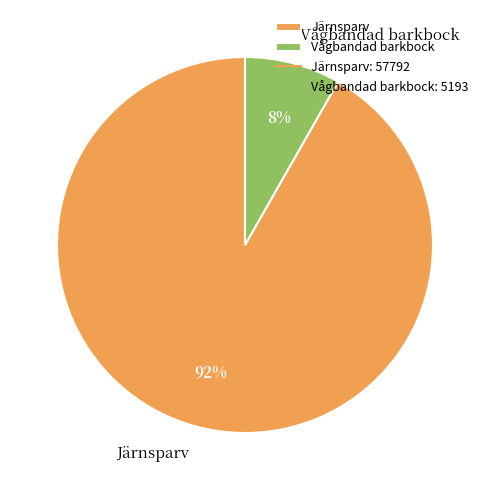

Which has a higher value, Järnsparv or Vågbandad barkbock?

Järnsparv